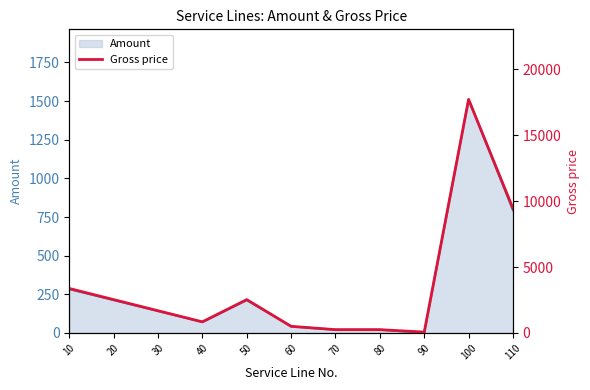

Where is Amount nearest to the value 755?

110